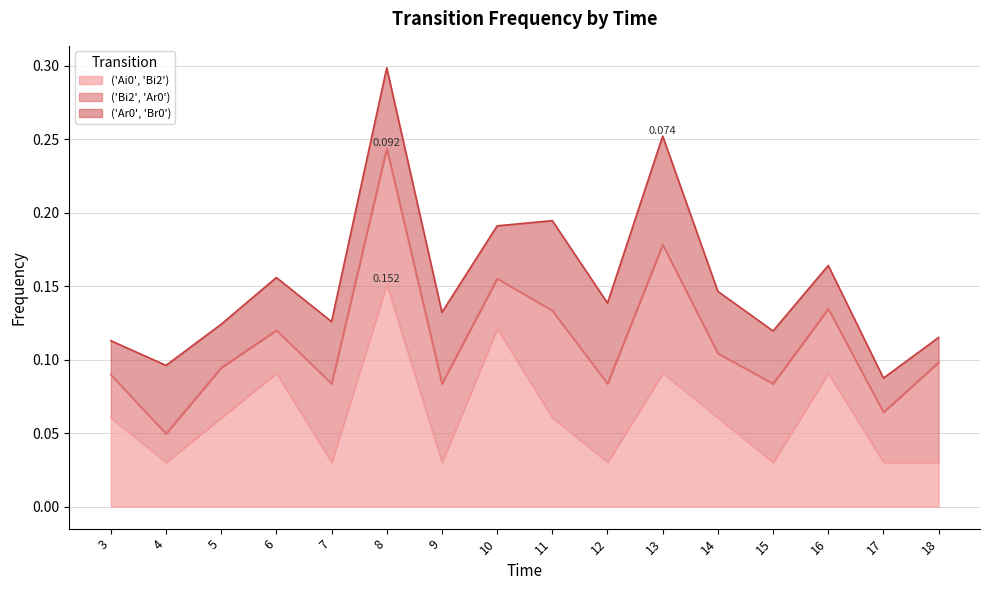

True or false: ('Ai0', 'Bi2') has more than 0 points higher than both neighbors.

True